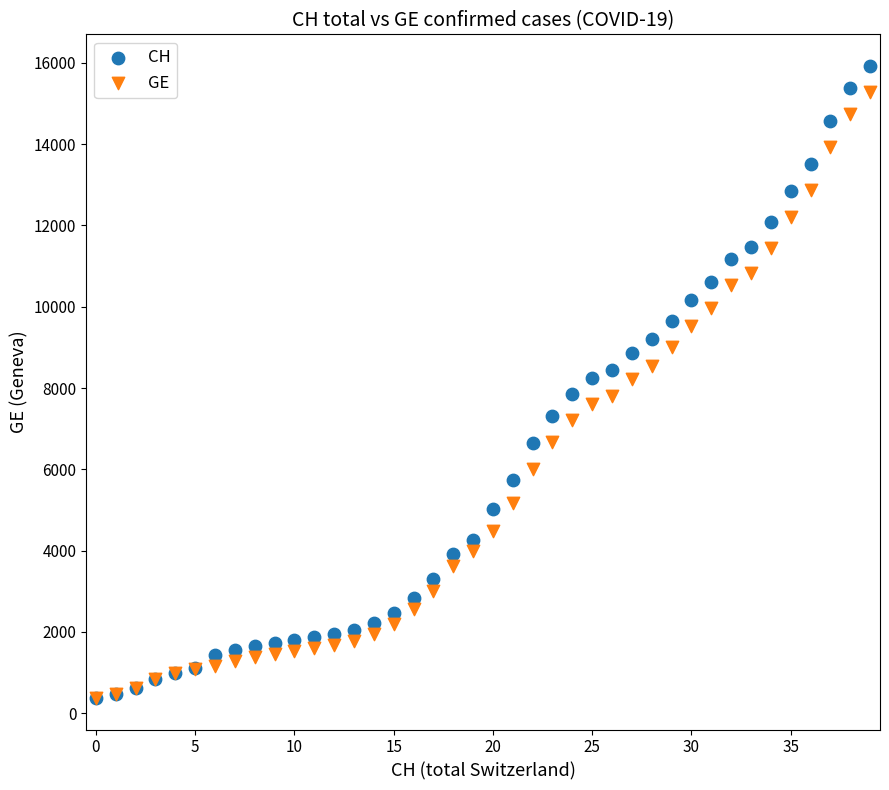

What are all the series names shown in the legend?

CH, GE